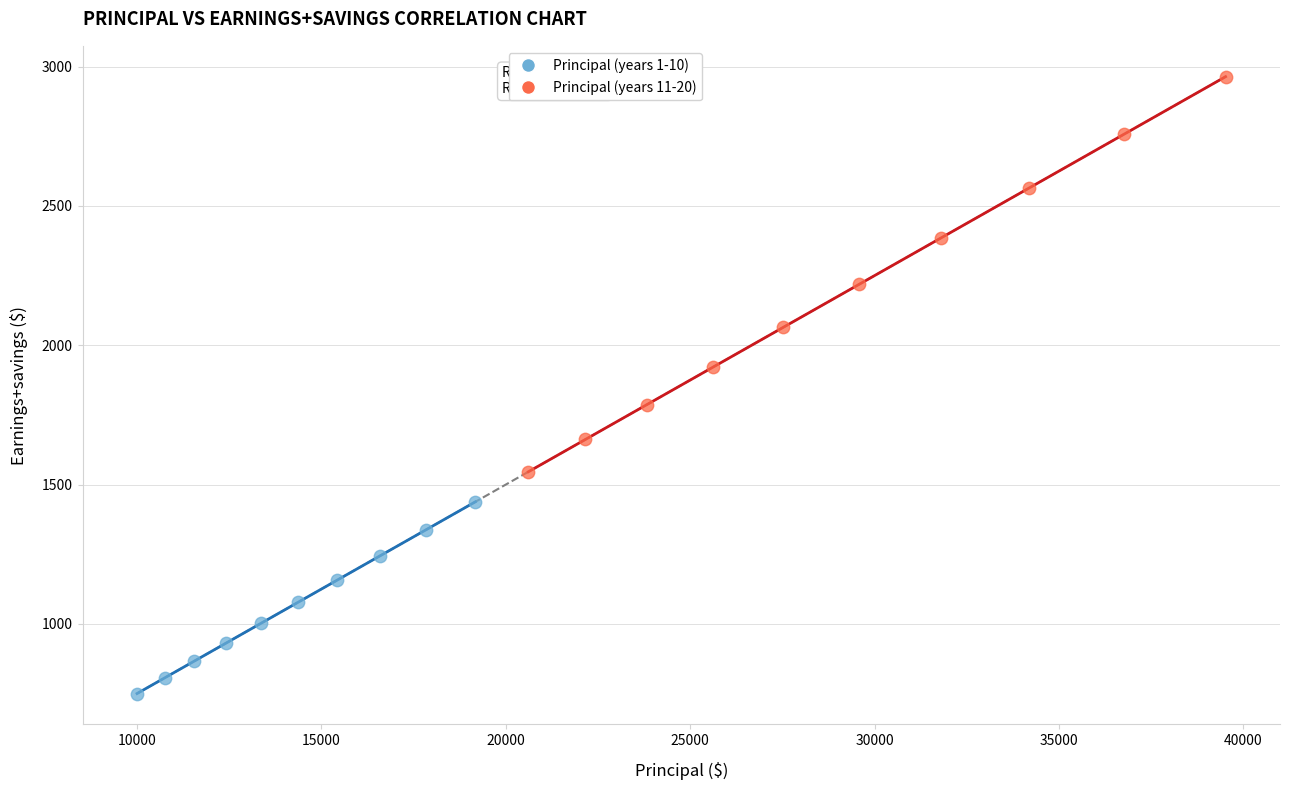

Which series reaches the maximum Y coordinate?

Principal (years 11-20)